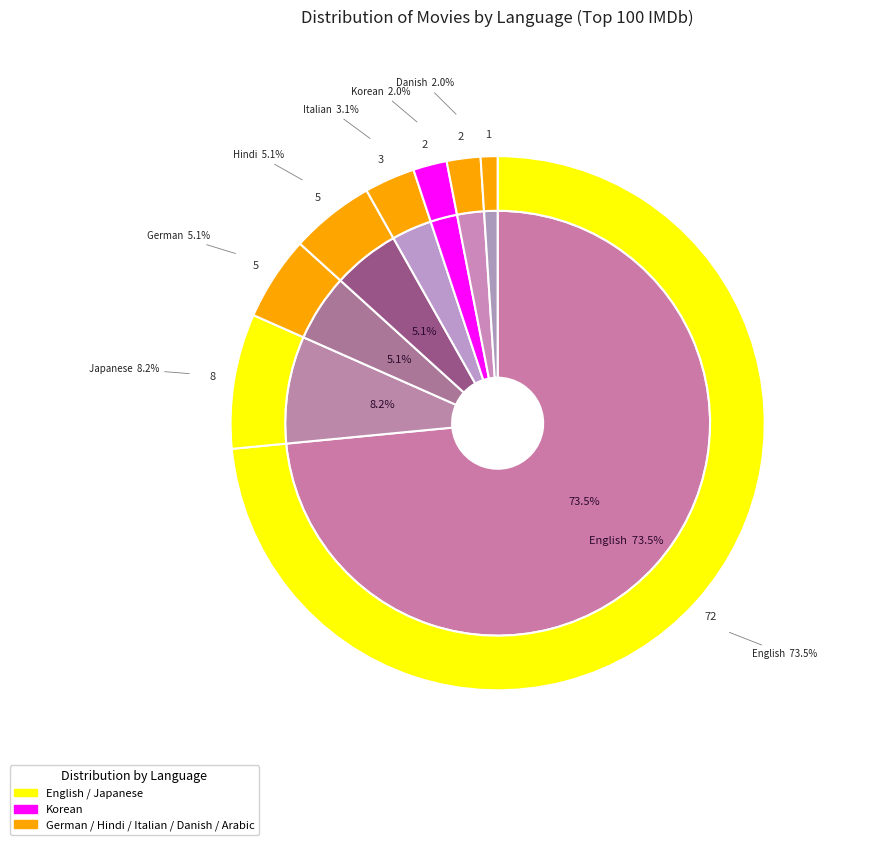

To the nearest percent, what is the combined percentage of Italian and English?

77%